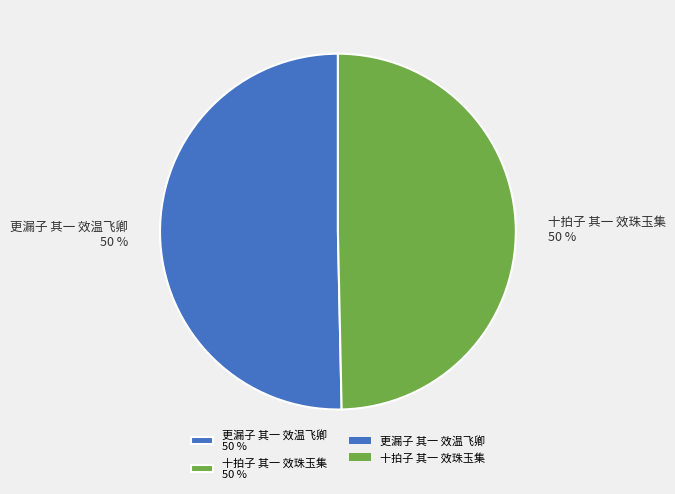

Is the sum of 更漏子 其一 效温飞卿 and 十拍子 其一 效珠玉集 greater than half?

Yes